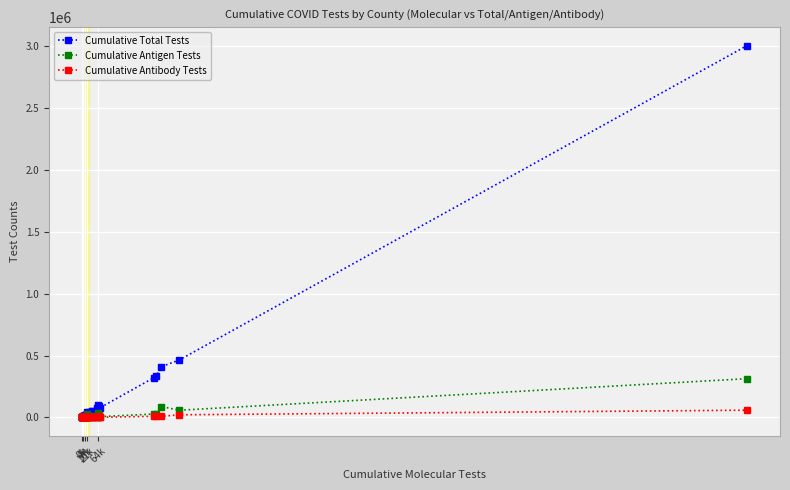

List the series in order of their peak value, highest first.

Cumulative Total Tests, Cumulative Antigen Tests, Cumulative Antibody Tests